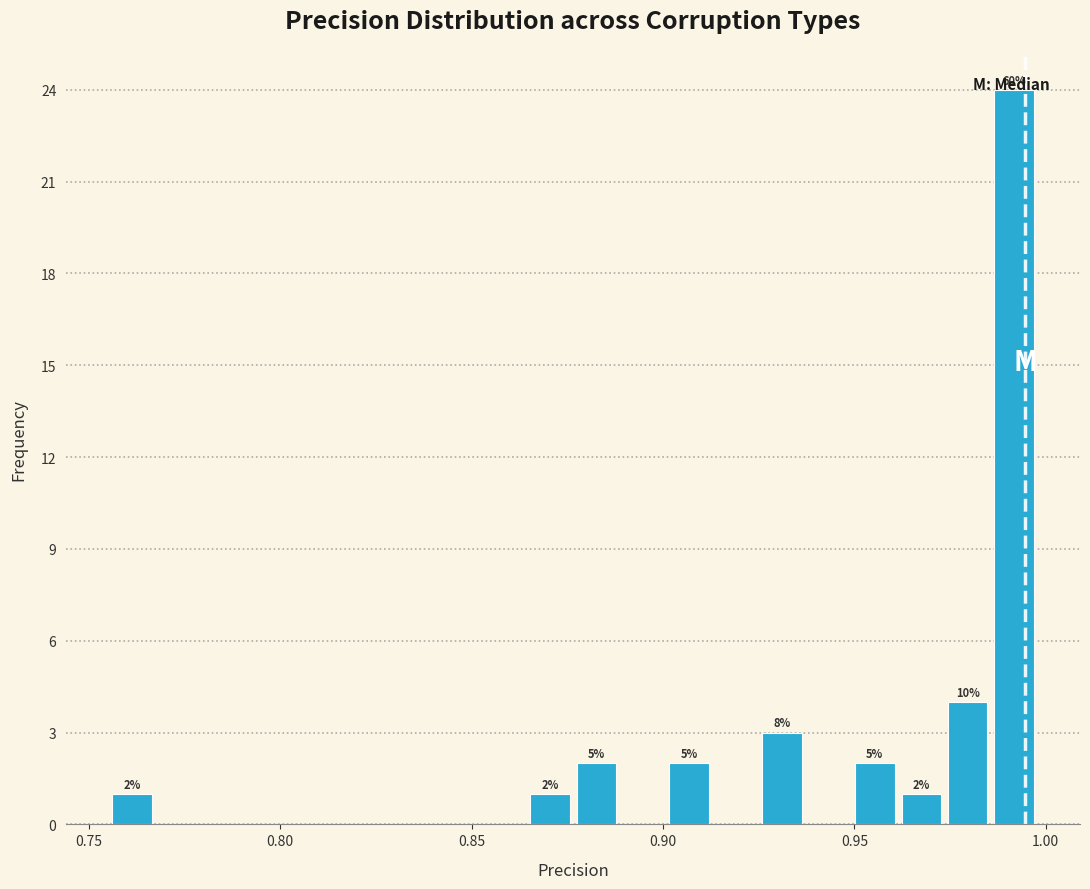

Around what value on the x-axis is the tallest bar? Give the approximate position of its centre, as read against the axis.

0.990